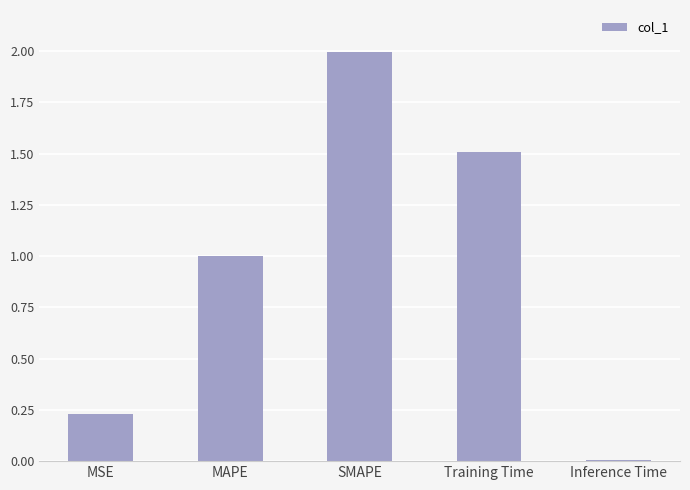

List the labels in order of value, largest first.

SMAPE, Training Time, MAPE, MSE, Inference Time